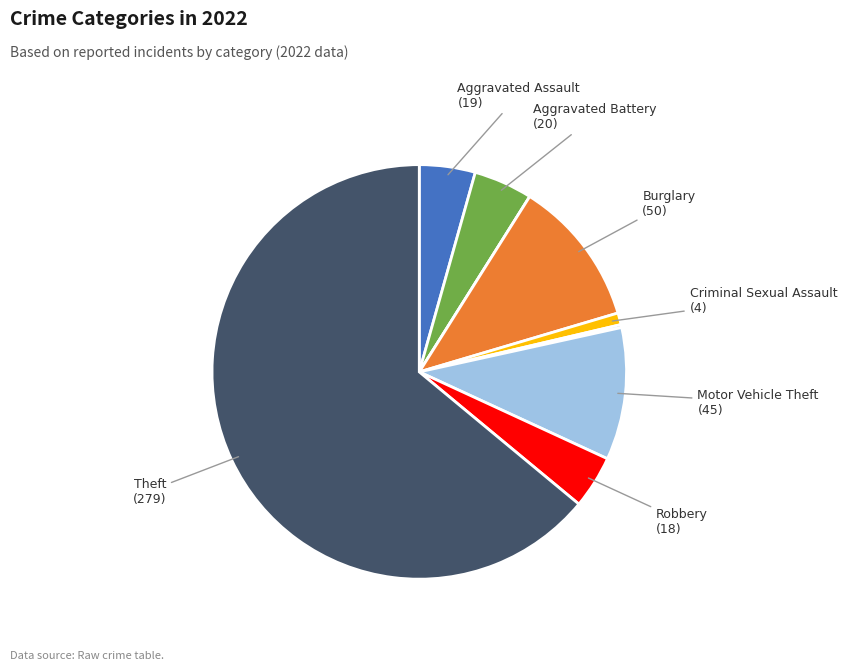

Does any single category account for the majority?

Yes